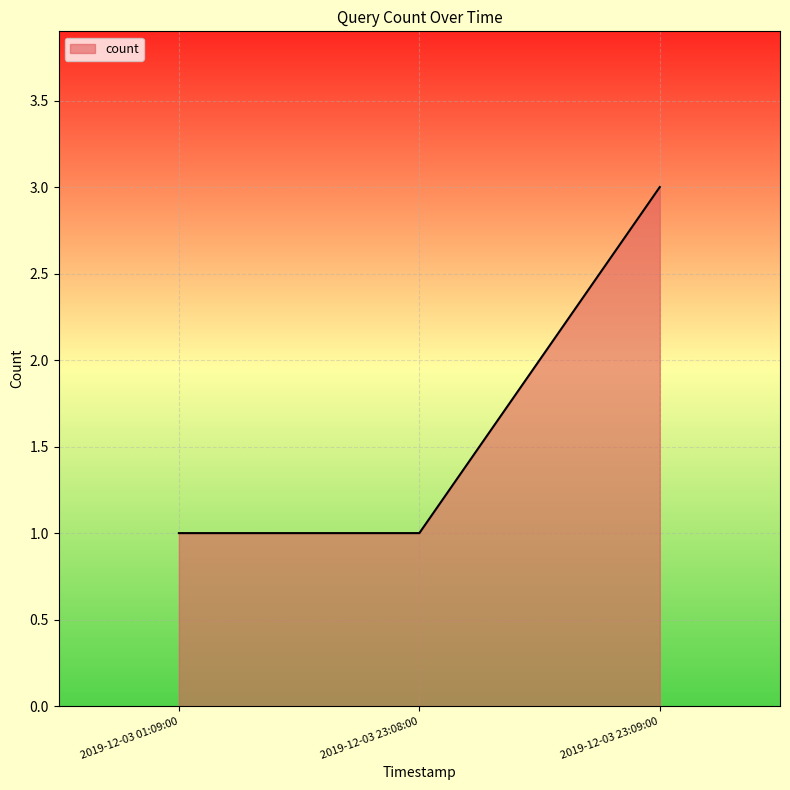

The chart shows a value of 1 at 2019-12-03 01:09:00. True or false?

True